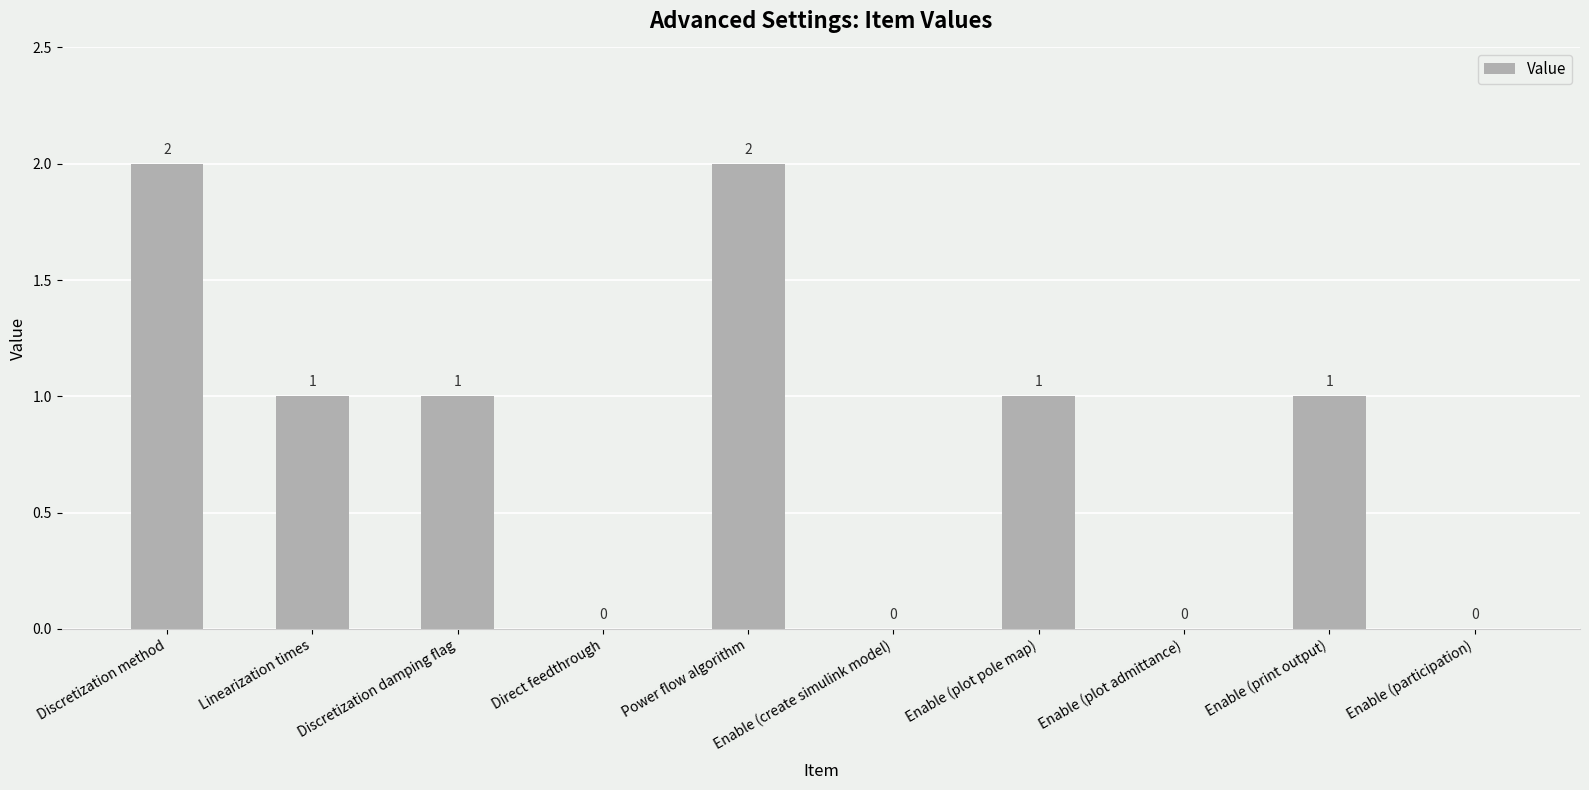

Reading left to right, transcribe all the data shown in this chart.

Discretization method=2	Linearization times=1	Discretization damping flag=1	Direct feedthrough=0	Power flow algorithm=2	Enable (create simulink model)=0	Enable (plot pole map)=1	Enable (plot admittance)=0	Enable (print output)=1	Enable (participation)=0